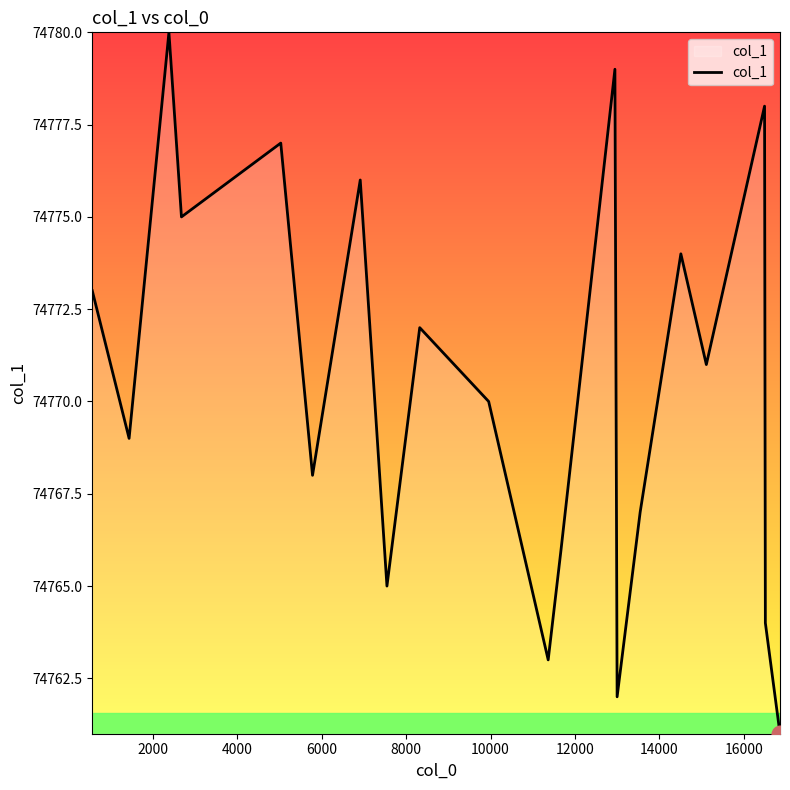

How many lines are shown in the chart?

1